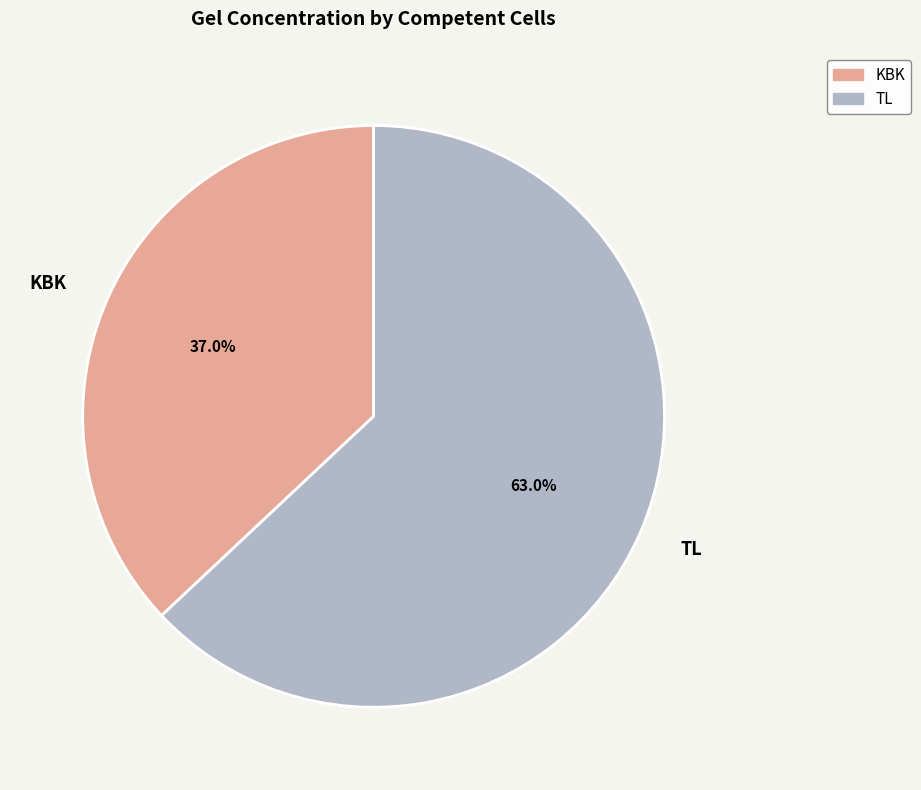

To the nearest percent, what percentage of the pie is TL?

63%